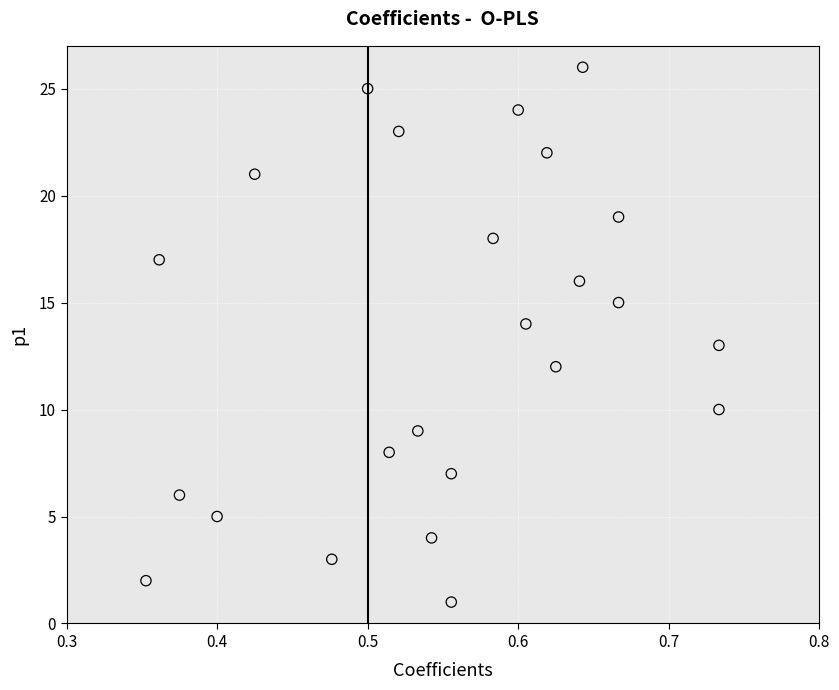

What is the range of Y values (max minus min)?

25